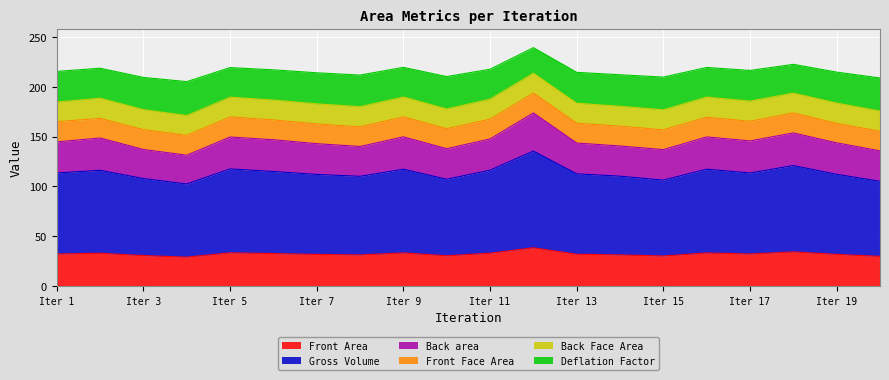

What is the total value across all series at Iter 7?

213.9